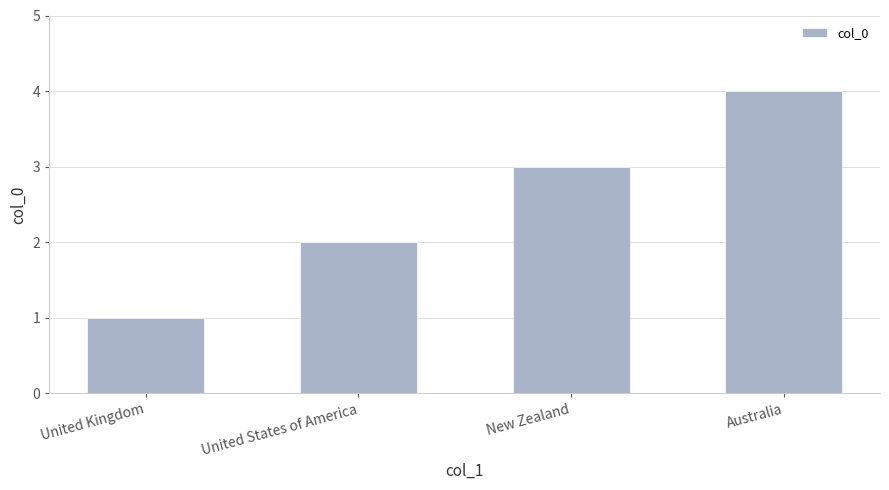

How many series are shown in this chart?

1